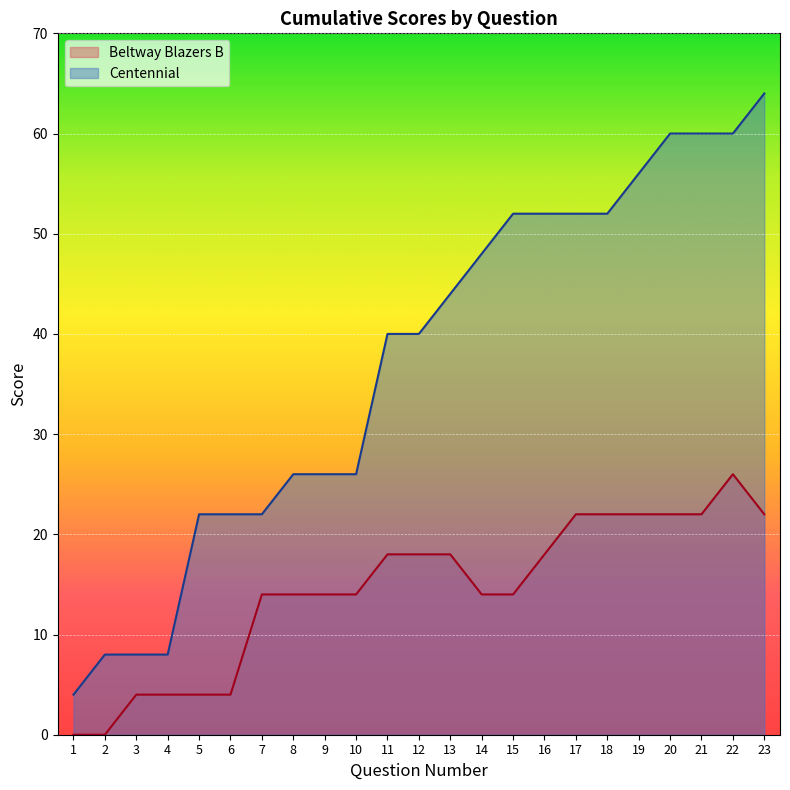

True or false: Beltway Blazers B Score has a value of 18 at 16.

True